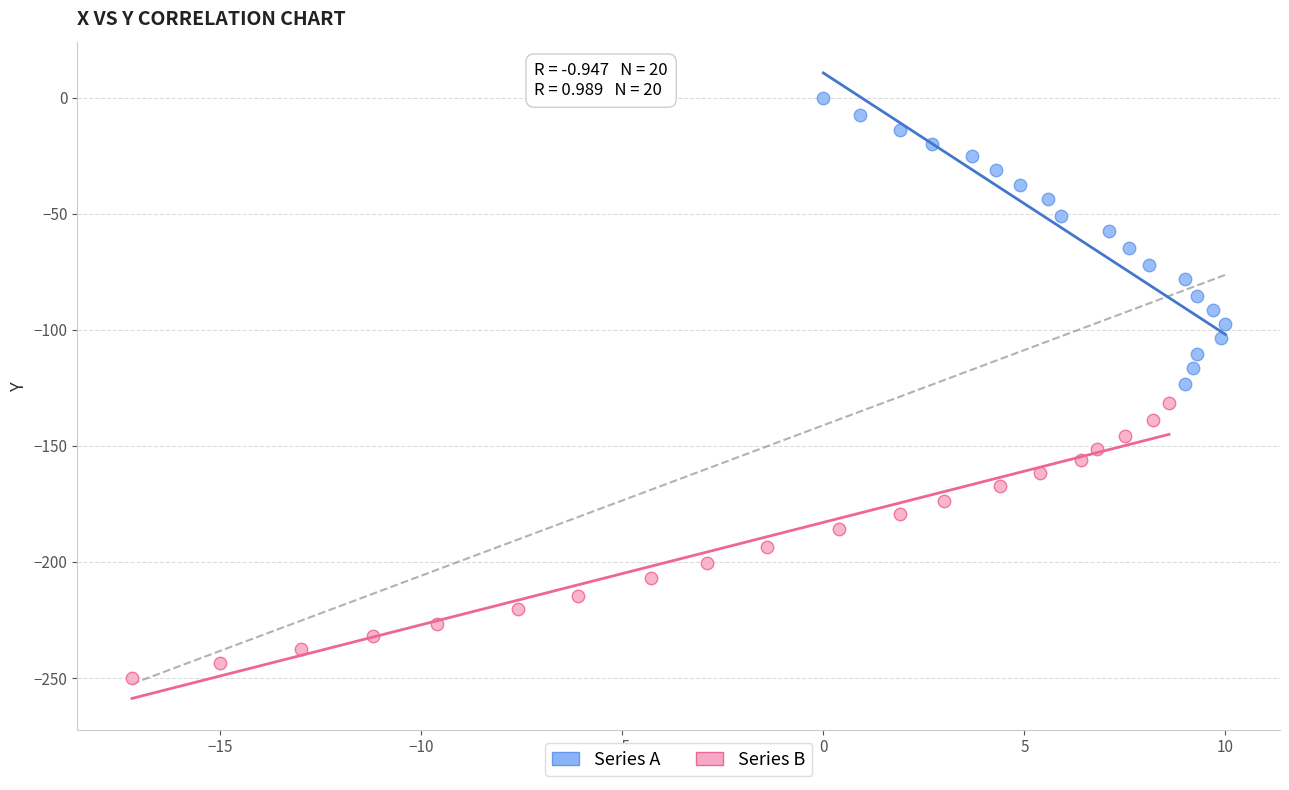

Which series reaches the maximum Y coordinate?

Series A